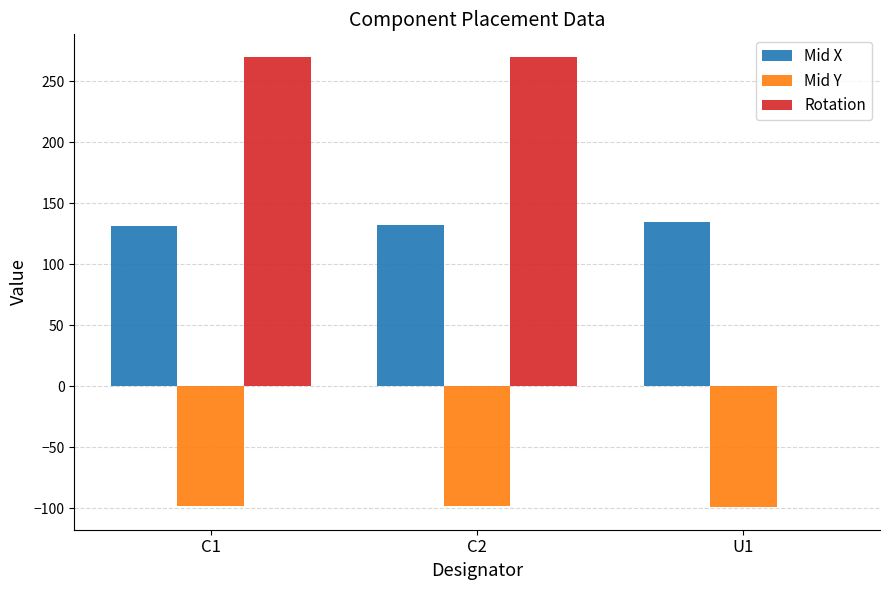

Is the value of Mid X at U1 greater than the value of Mid Y at C2?

Yes